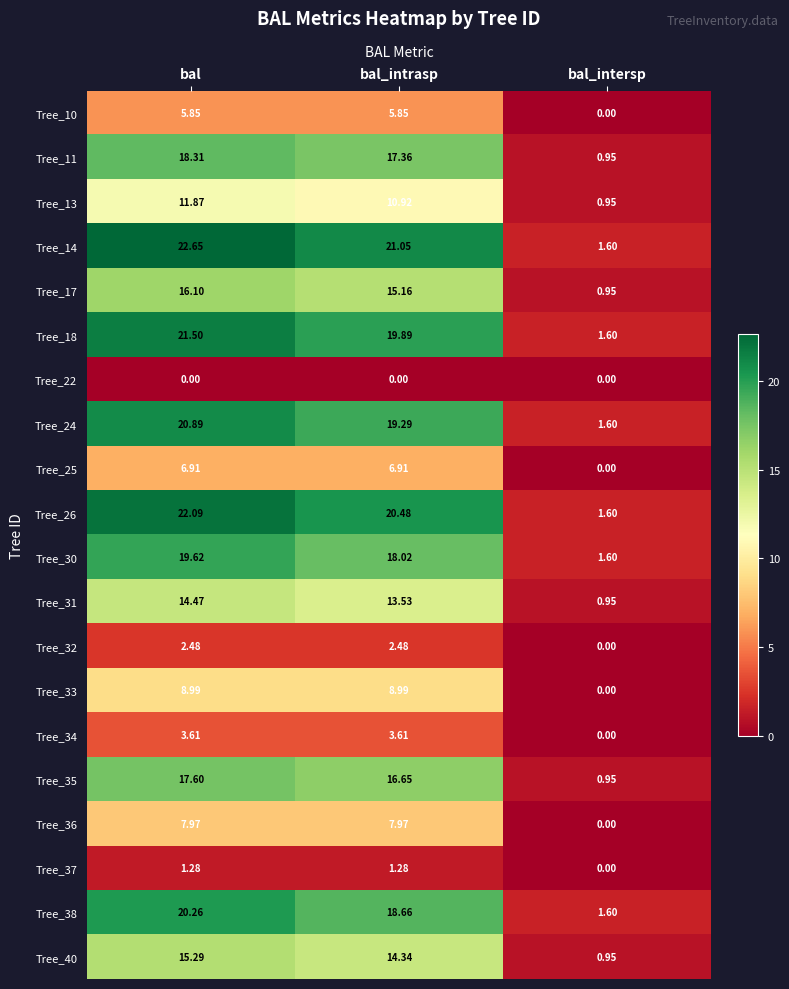

List the series in order of their peak value, lowest first.

Tree_22, Tree_37, Tree_32, Tree_34, Tree_10, Tree_25, Tree_36, Tree_33, Tree_13, Tree_31, Tree_40, Tree_17, Tree_35, Tree_11, Tree_30, Tree_38, Tree_24, Tree_18, Tree_26, Tree_14